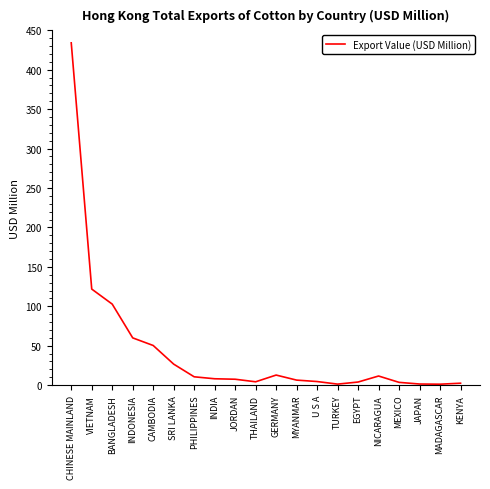

Where is the data nearest to the value 217?

VIETNAM